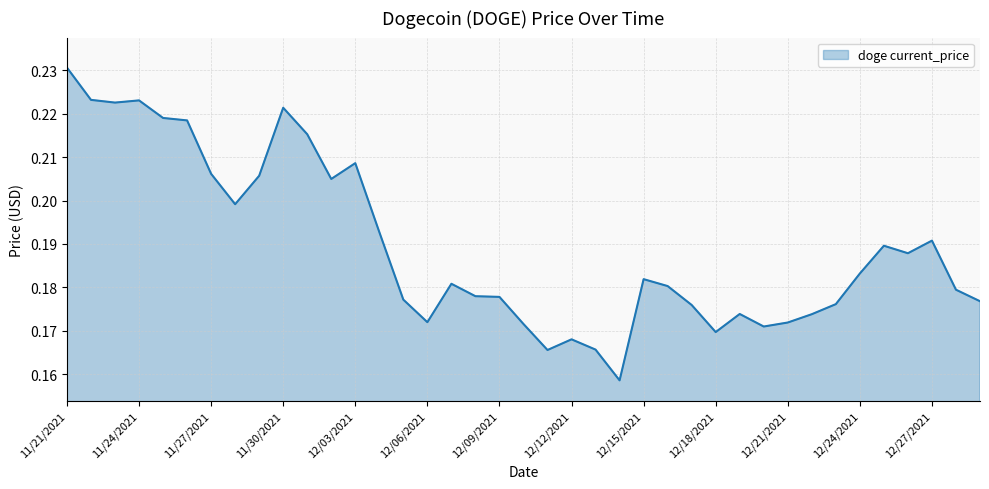

Count the number of categories in the chart.

39